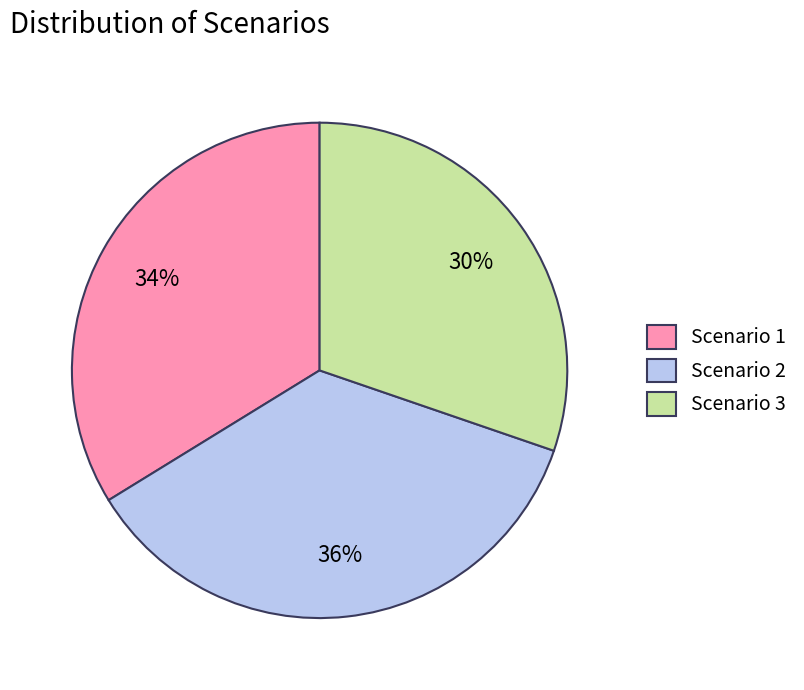

Is it true that Scenario 2 is 44% of the pie?

False